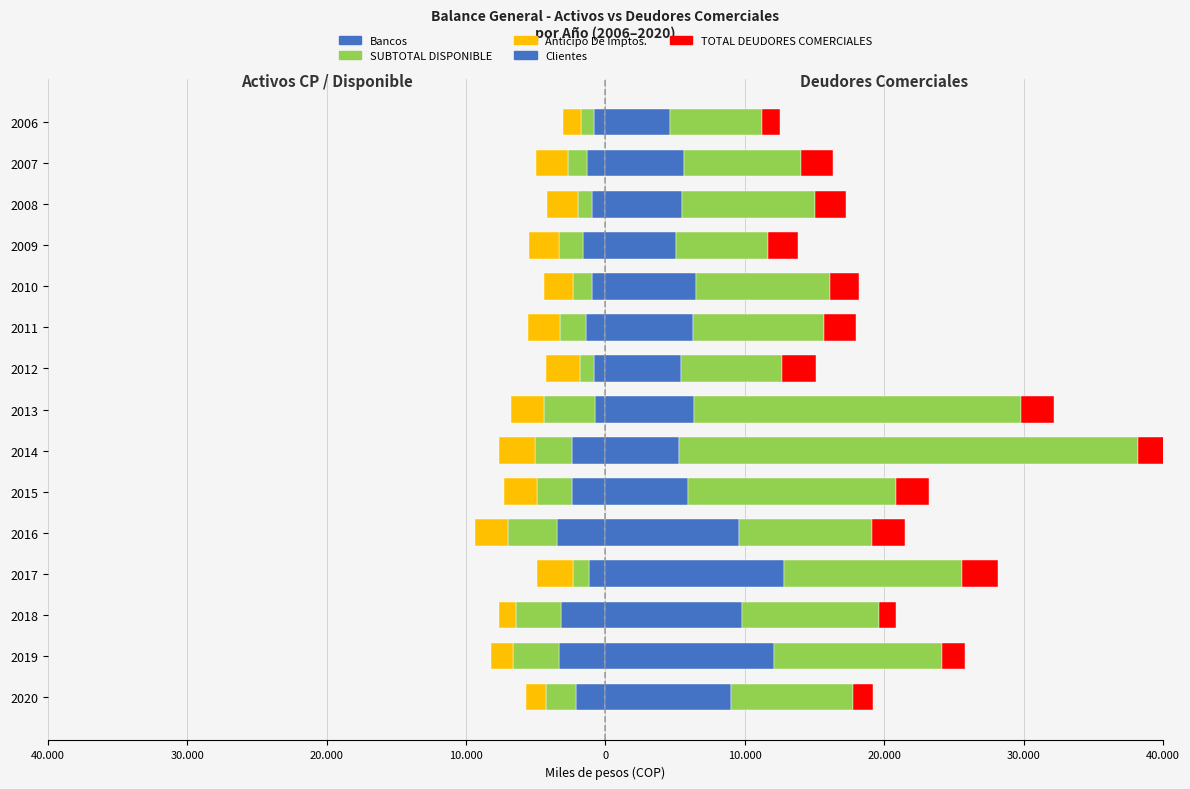

Reading right to left, transcribe all the data shown in this chart.

Bancos: -822.5	-1331.7	-973.9	-1593.5	-985.0	-1381.0	-799.7	-764.5	-2418.6	-2366.3	-3482.5	-1172.5	-3208.3	-3308.9	-2127.3
SUBTOTAL DISPONIBLE: -910.5	-1354.8	-1001.6	-1767.9	-1330.0	-1901.2	-991.9	-3663.3	-2634.7	-2503.6	-3482.5	-1173.8	-3208.4	-3308.9	-2127.3
Anticipo De Imptos.: -1311.1	-2282.1	-2182.5	-2143.8	-2099.0	-2281.1	-2436.7	-2359.2	-2594.2	-2409.7	-2353.7	-2563.6	-1229.4	-1590.0	-1416.7
Clientes: 4651.9	5624.7	5505.1	5037.3	6501.5	6309.8	5437.4	6366.1	5297.0	5892.8	9555.5	12783.5	9799.8	12086.6	9019.3
TOTAL DEUDORES COMERCIALES: 6563.9	8396.1	9547.0	6640.9	9614.3	9382.7	7247.1	23430.3	32883.1	14942.6	9555.5	12783.5	9799.8	12086.6	8723.4
Anticipo De Imptos. (R): 1311.2	2282.1	2182.5	2143.8	2099.0	2281.1	2436.7	2359.2	2594.2	2409.7	2353.7	2563.6	1229.4	1590.0	1416.7